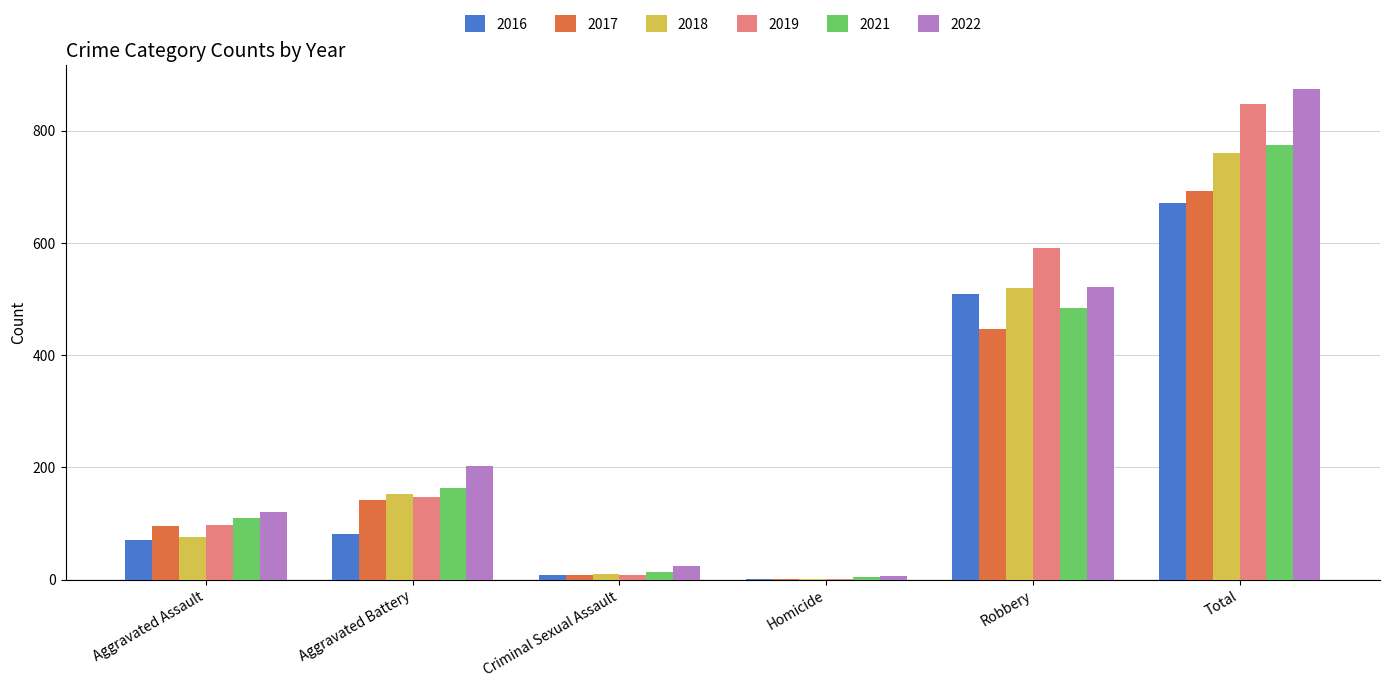

Which series has the largest range (max minus min)?

2022